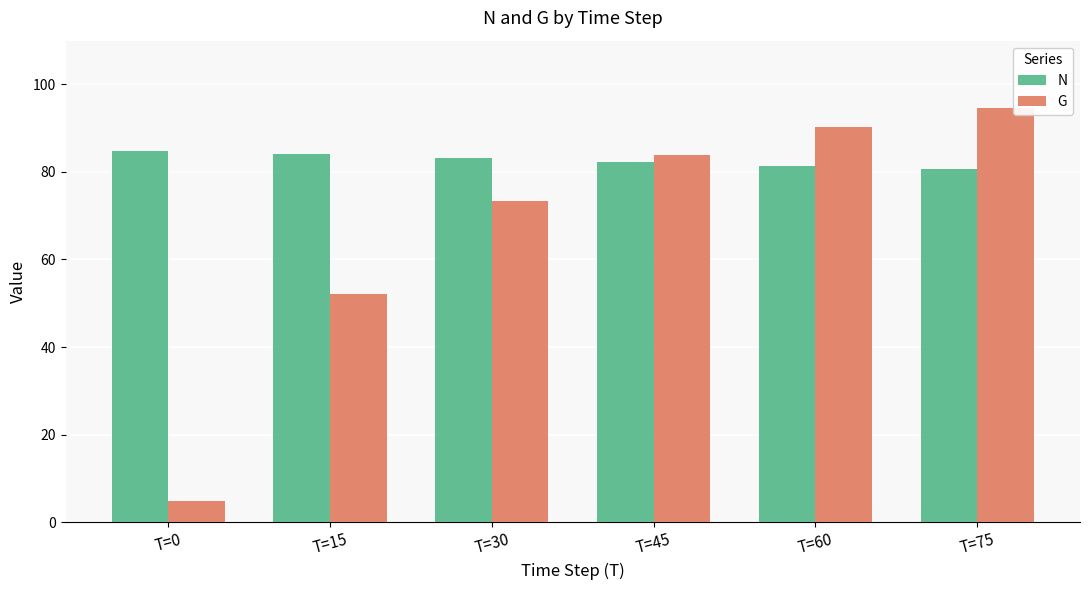

What are all the series names shown in the legend?

N, G